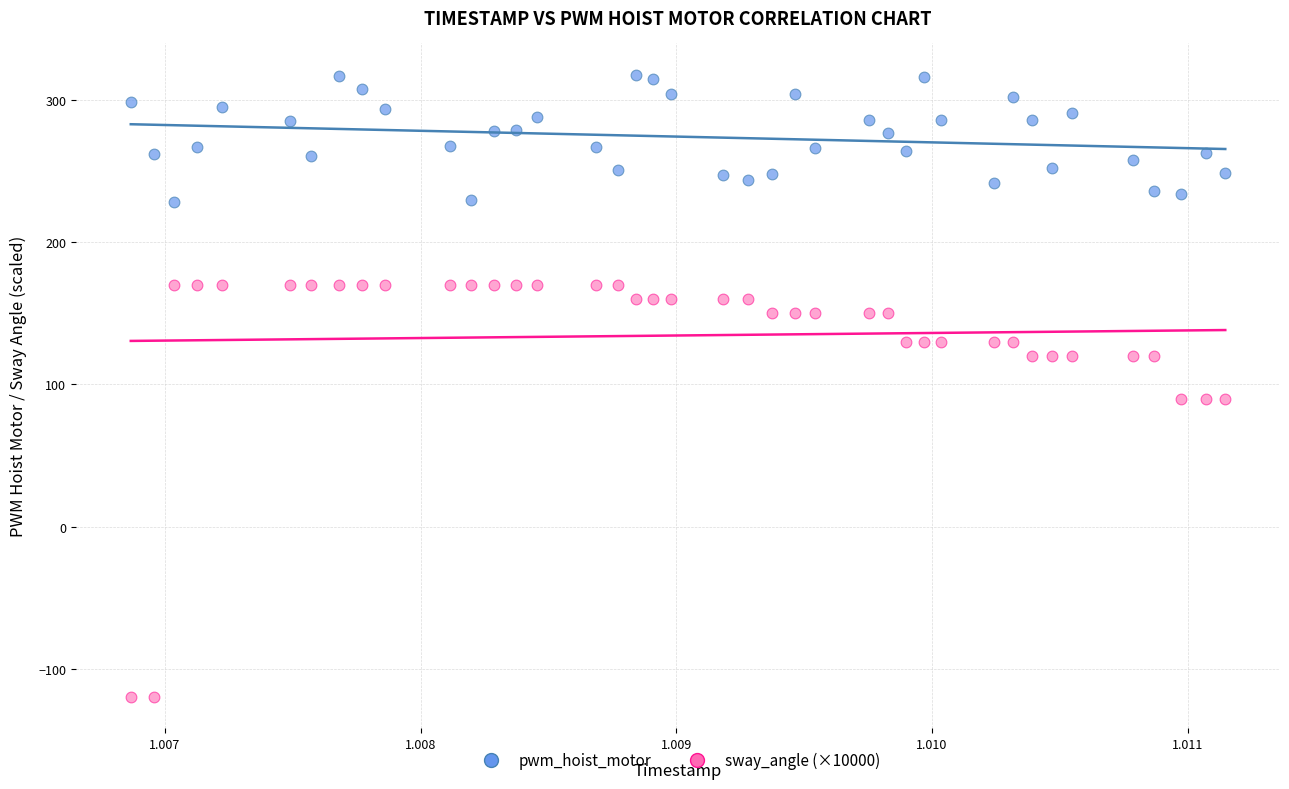

What are all the series names shown in the legend?

pwm_hoist_motor, sway_angle (×10000)